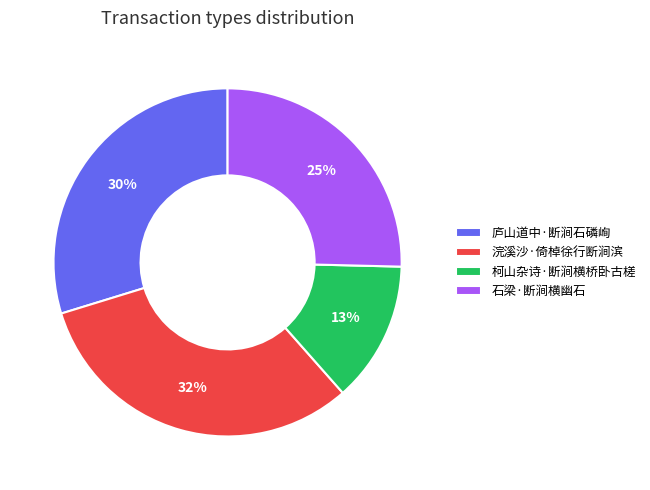

Which has a higher value, 浣溪沙·倚棹徐行断涧滨 or 石梁·断涧横幽石?

浣溪沙·倚棹徐行断涧滨